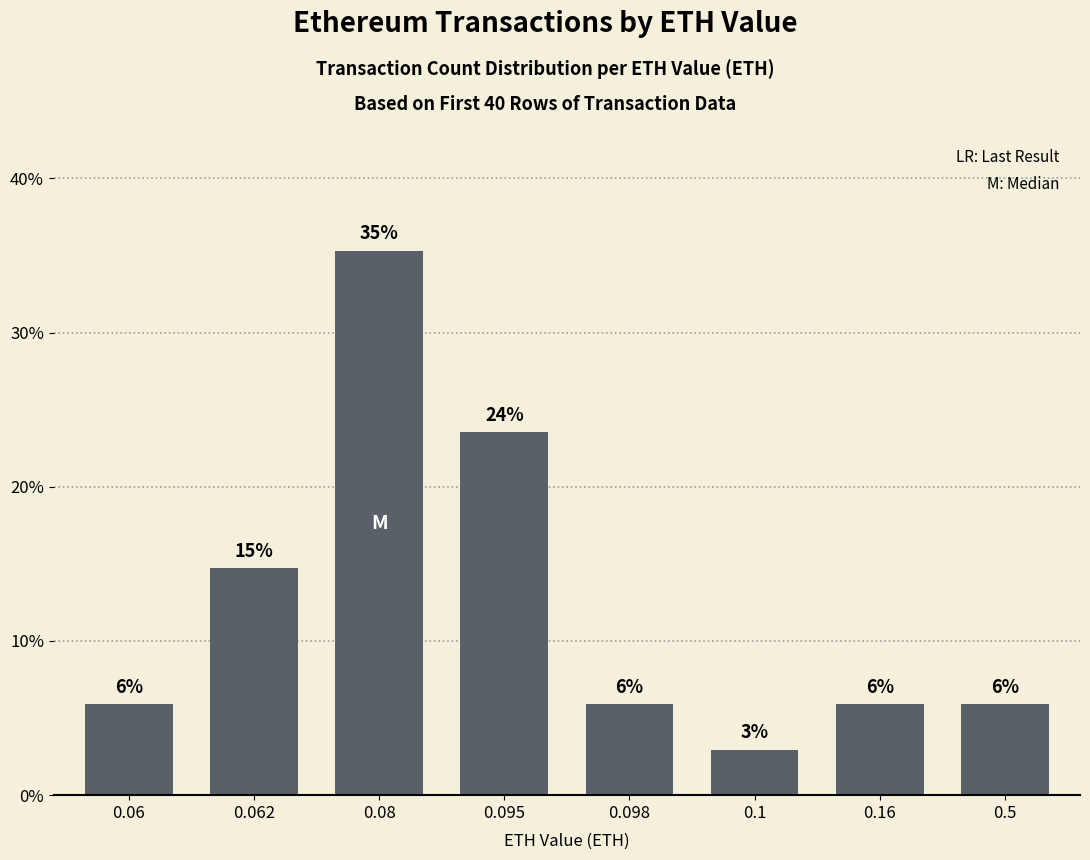

Does the chart contain any negative values?

No